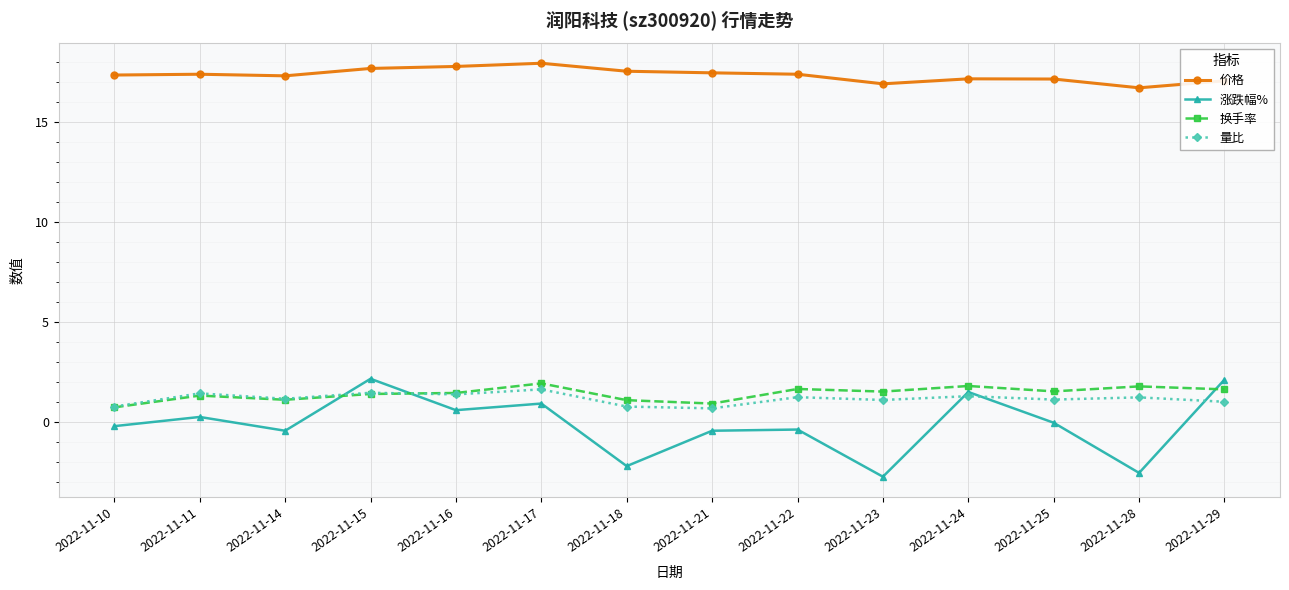

What is the maximum value for 换手率?

1.9